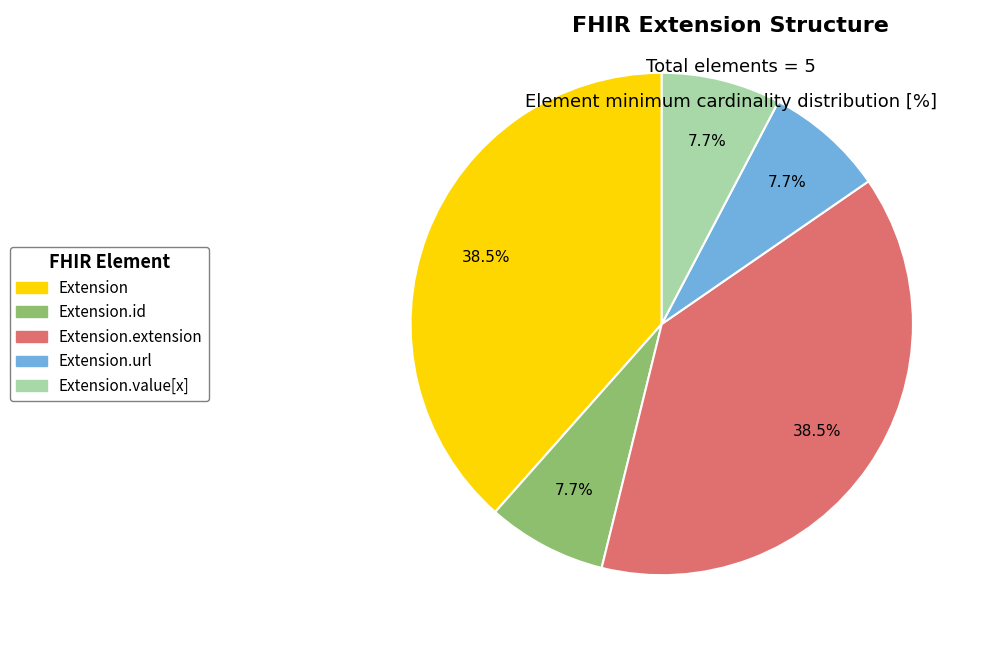

Is there a majority slice in this chart?

No